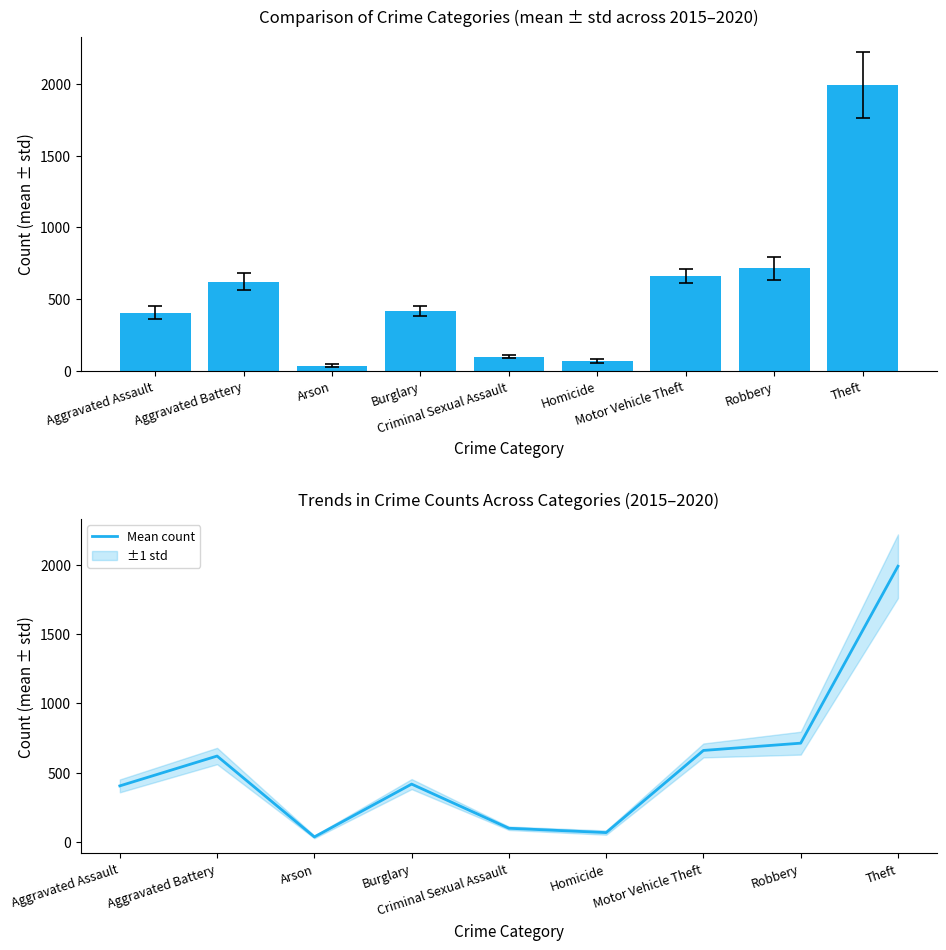

Which category has the highest value in the Mean ± std series?

Theft